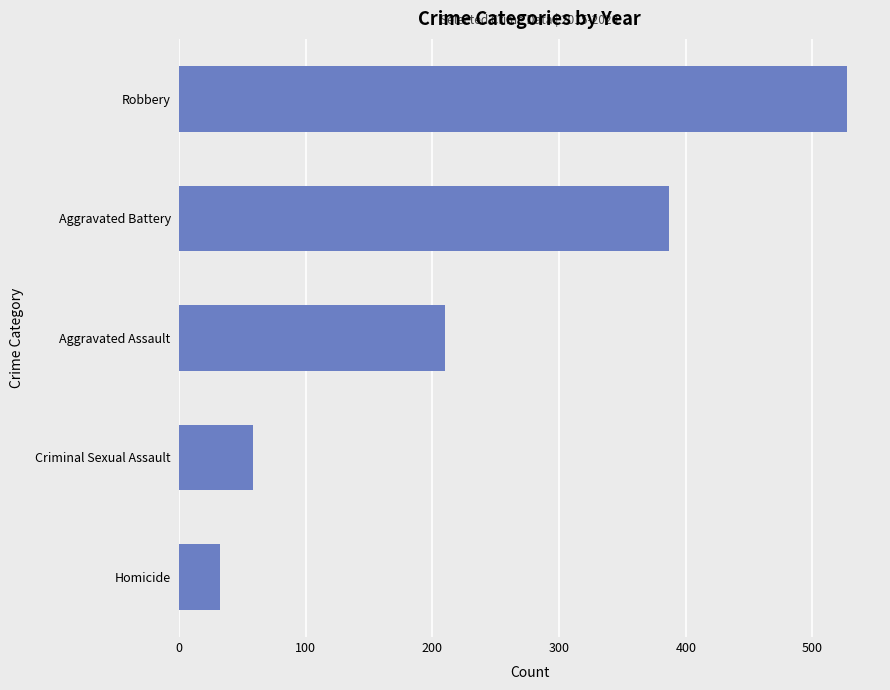

What is the ratio of the value at Robbery to the value at Aggravated Assault?

2.5